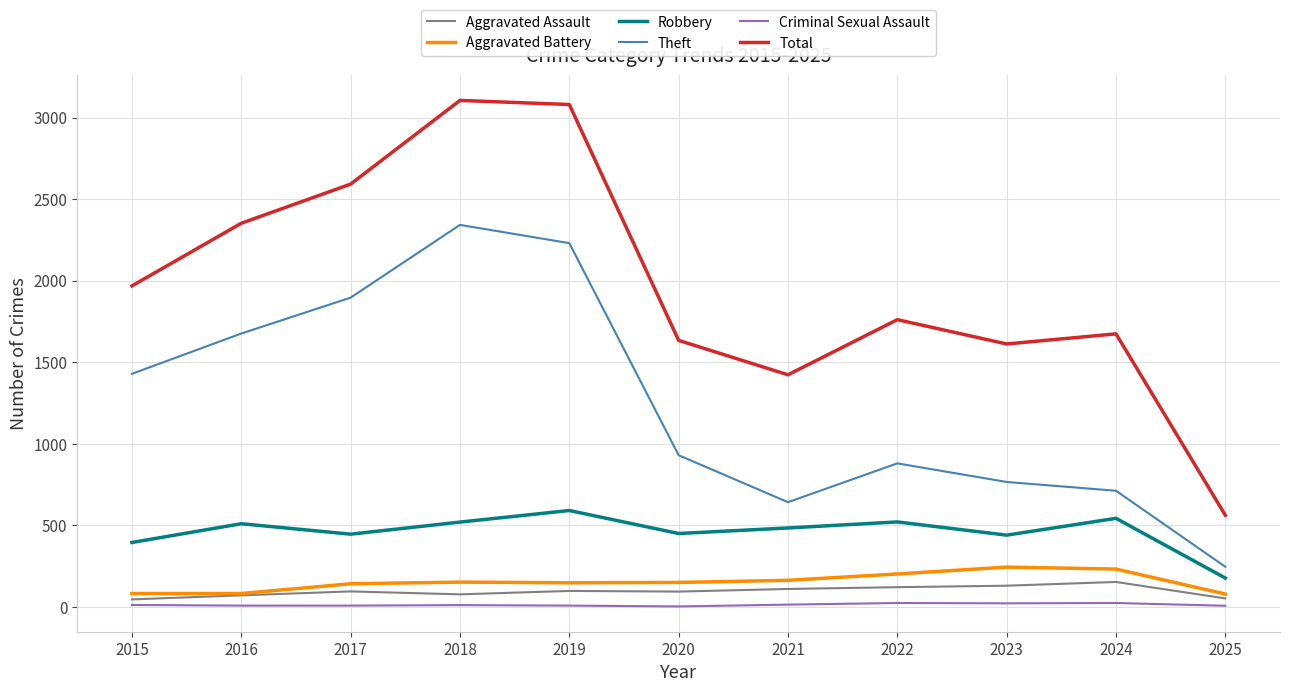

Which series changed the most between 2020 and 2022?

Total